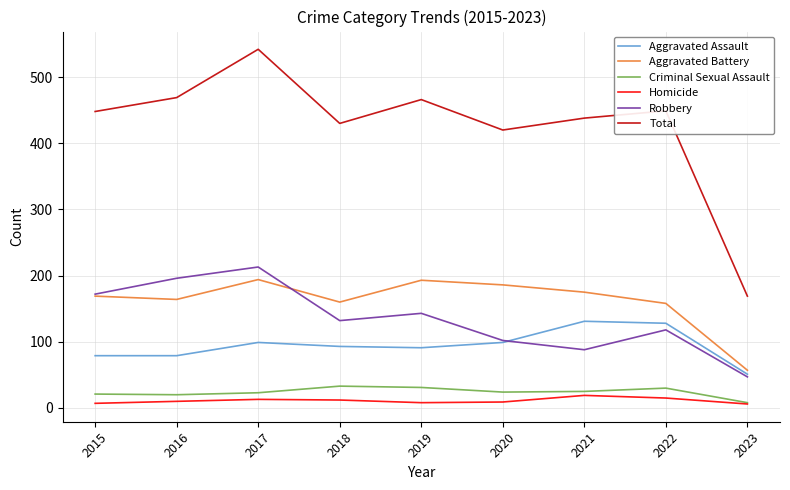

Is this an area chart (filled region under the line)?

No